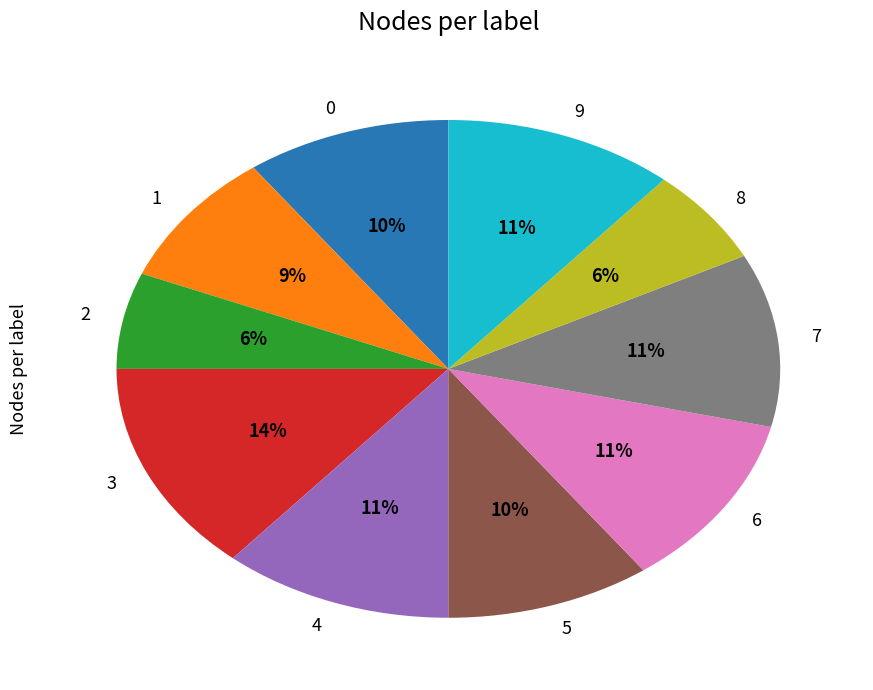

What percentage is the 1 slice, to the nearest percent?

9%